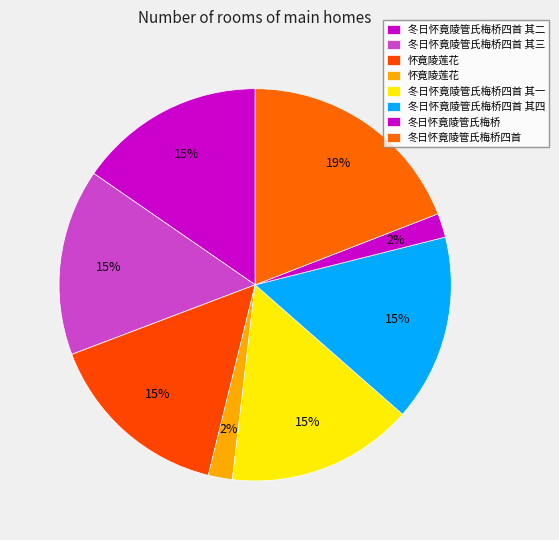

How many segments does this pie chart have?

8